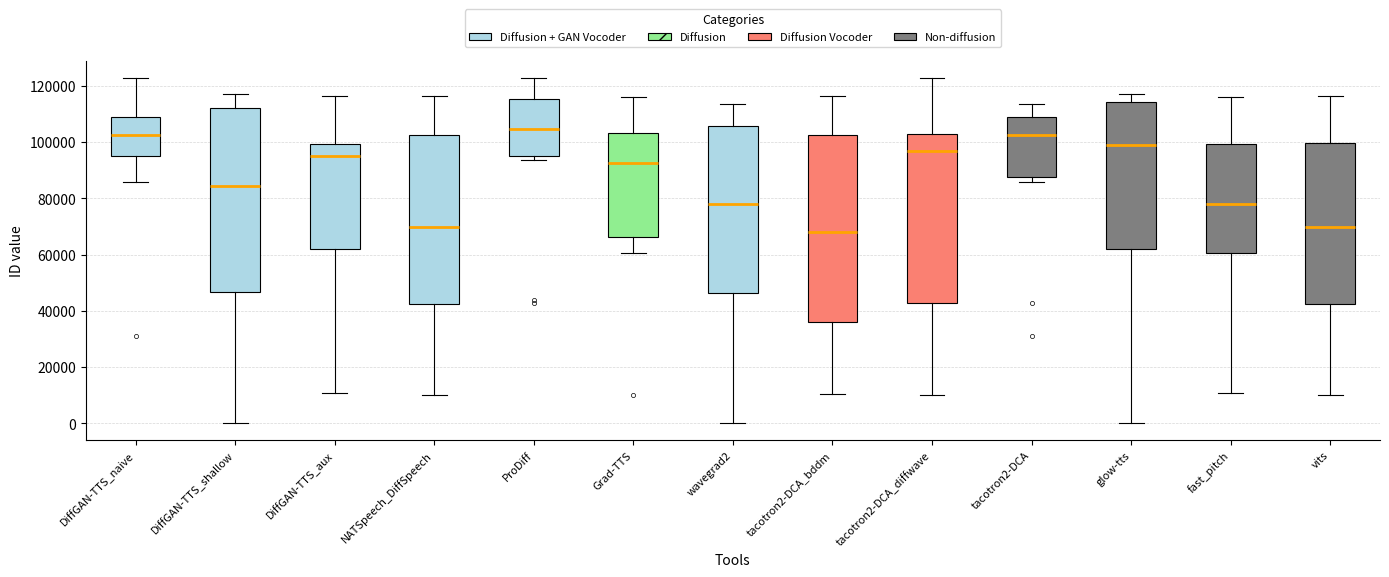

Reading left to right, read every box against the y-axis: the position of its median line, the range the box covers, and the ends of its whiskers. The values are not printed on the chart, so give them approximately, as read against the axis.

DiffGAN-TTS_naive: median 102000, box 96000 to 108000, whiskers 86000 to 122000
DiffGAN-TTS_shallow: median 84000, box 46000 to 112000, whiskers 0 to 118000
DiffGAN-TTS_aux: median 96000, box 62000 to 100000, whiskers 10000 to 116000
NATSpeech_DiffSpeech: median 70000, box 42000 to 102000, whiskers 10000 to 116000
ProDiff: median 104000, box 96000 to 116000, whiskers 94000 to 122000
Grad-TTS: median 92000, box 66000 to 104000, whiskers 60000 to 116000
wavegrad2: median 78000, box 46000 to 106000, whiskers 0 to 114000
tacotron2-DCA_bddm: median 68000, box 36000 to 102000, whiskers 10000 to 116000
tacotron2-DCA_diffwave: median 98000, box 42000 to 102000, whiskers 10000 to 122000
tacotron2-DCA: median 102000, box 88000 to 108000, whiskers 86000 to 114000
glow-tts: median 100000, box 62000 to 114000, whiskers 0 to 118000
fast_pitch: median 78000, box 60000 to 100000, whiskers 10000 to 116000
vits: median 70000, box 42000 to 100000, whiskers 10000 to 116000